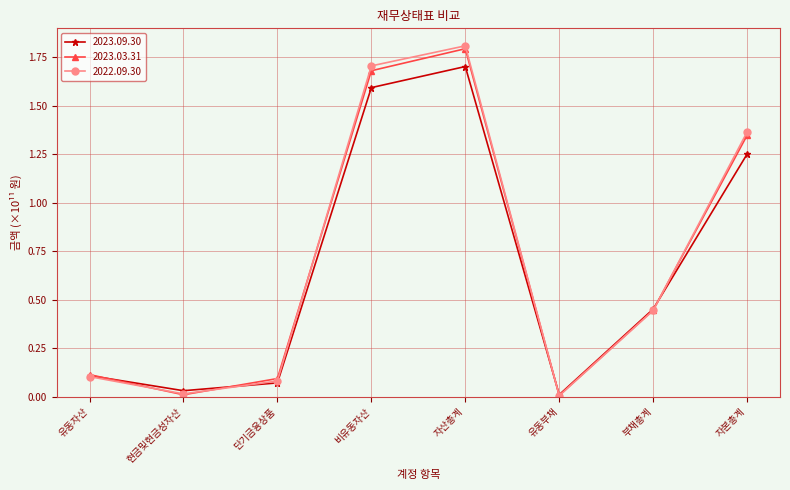

At which category does 2023.03.31 reach its first local valley?

현금및현금성자산